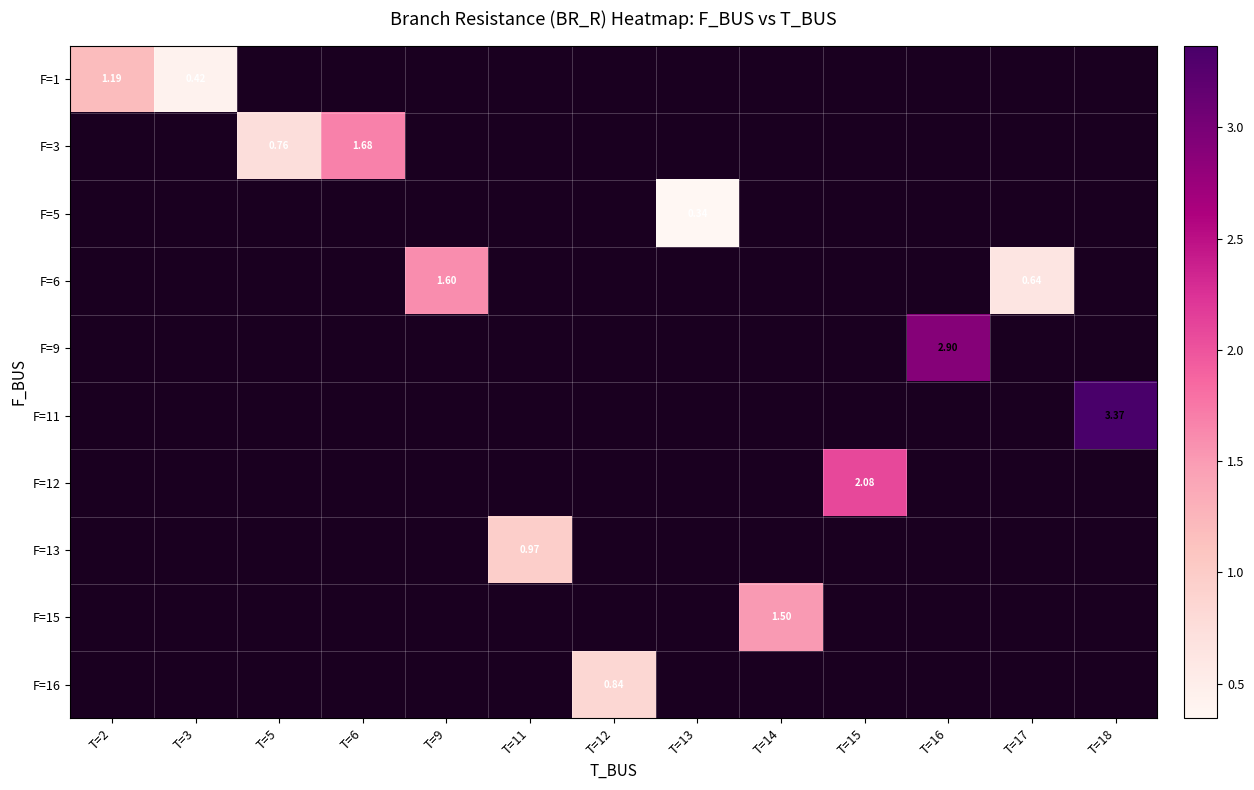

Which has a higher value, T=13 or T=5?

T=5